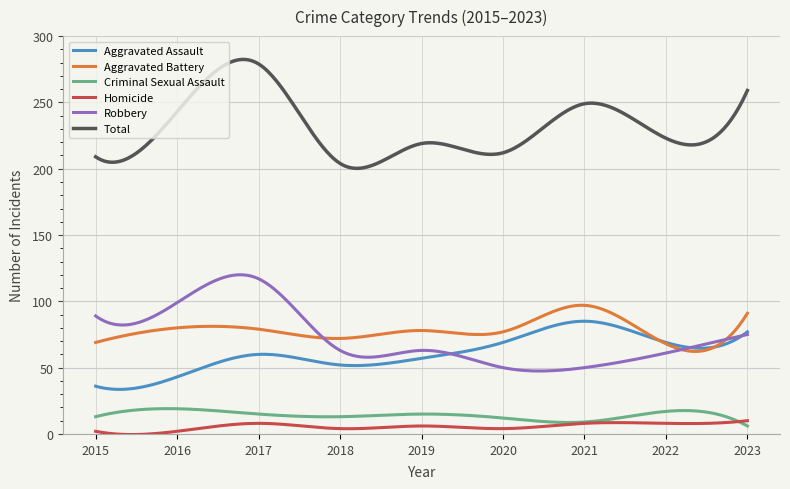

True or false: Criminal Sexual Assault and Aggravated Battery intersect in this chart.

False